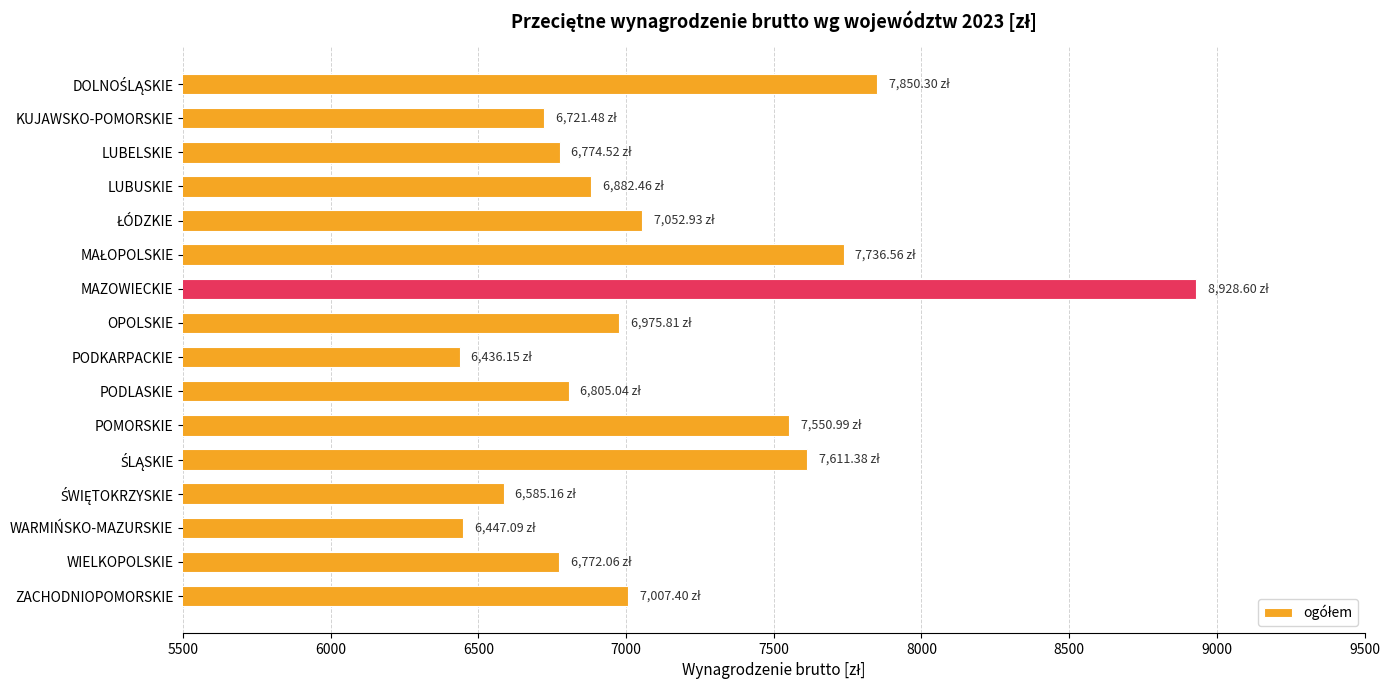

What is the change in value from LUBELSKIE to OPOLSKIE?

+201.3